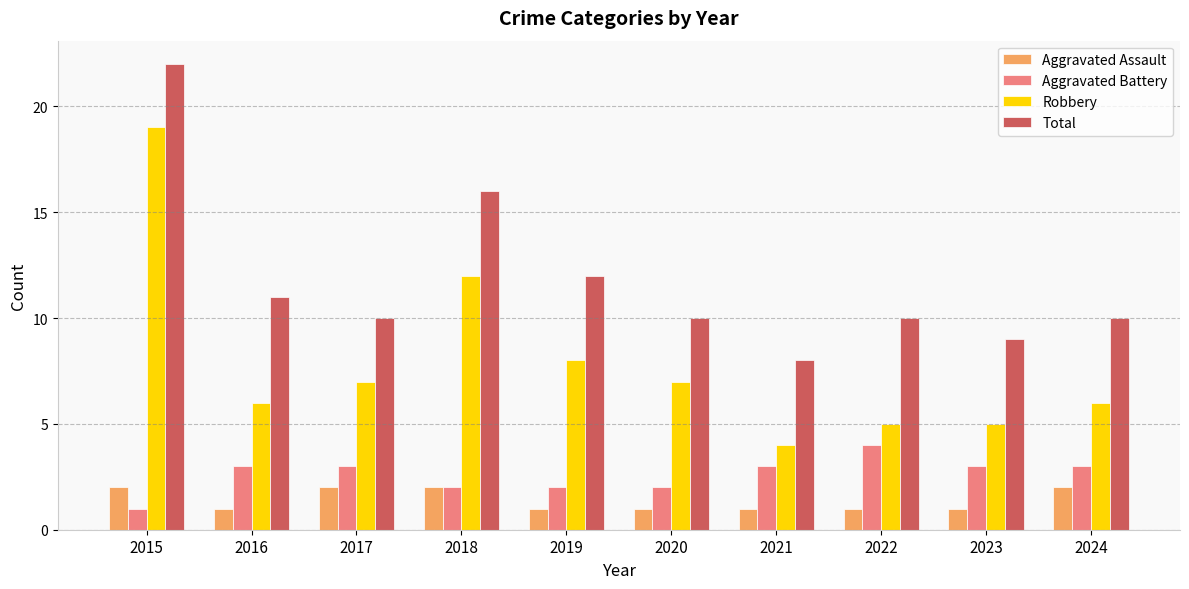

Which series has the widest spread of values?

Robbery